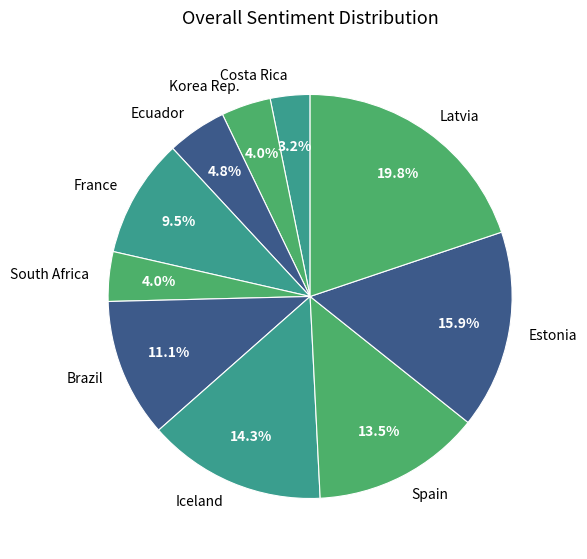

To the nearest percent, what is the average slice percentage?

10%